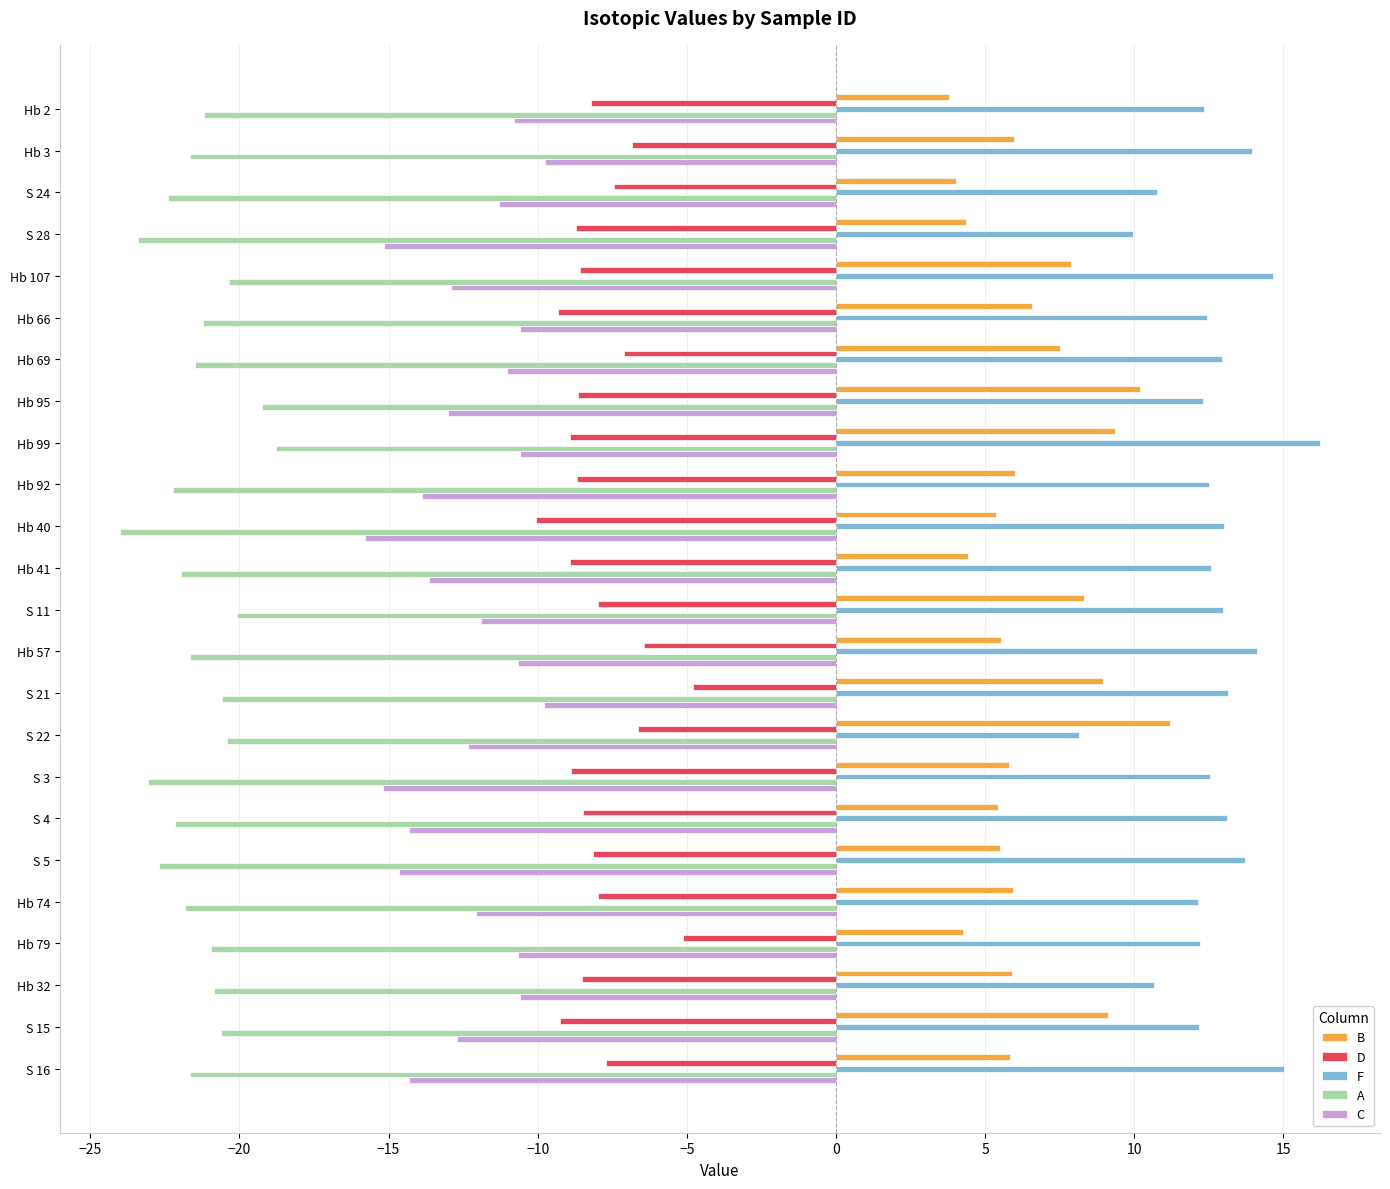

How many distinct data groups are displayed?

5